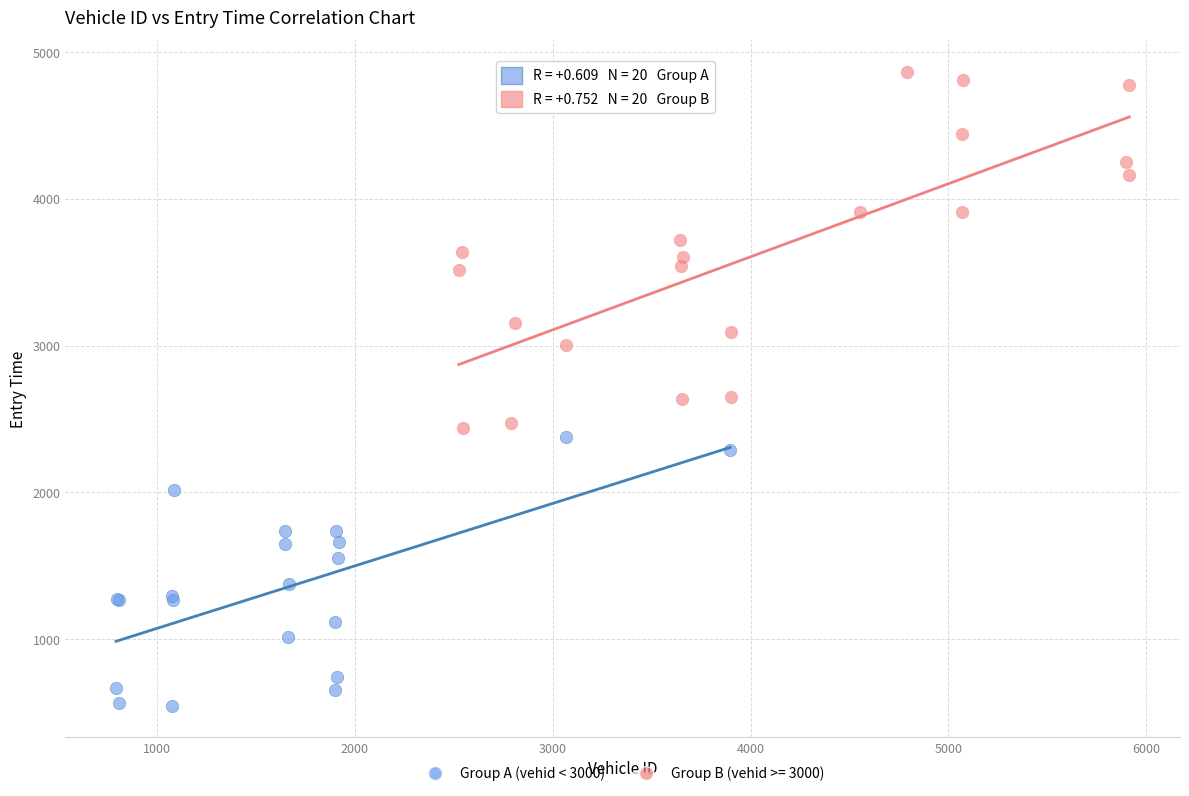

Which series has the largest Y range (max minus min)?

Group B (vehid >= 3000)